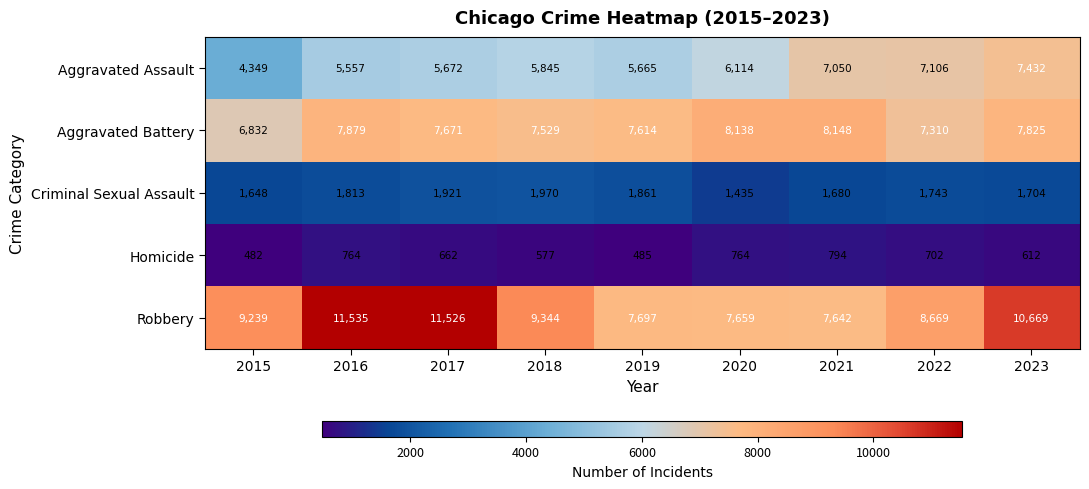

The Robbery series shows 7697 at 2019. True or false?

True